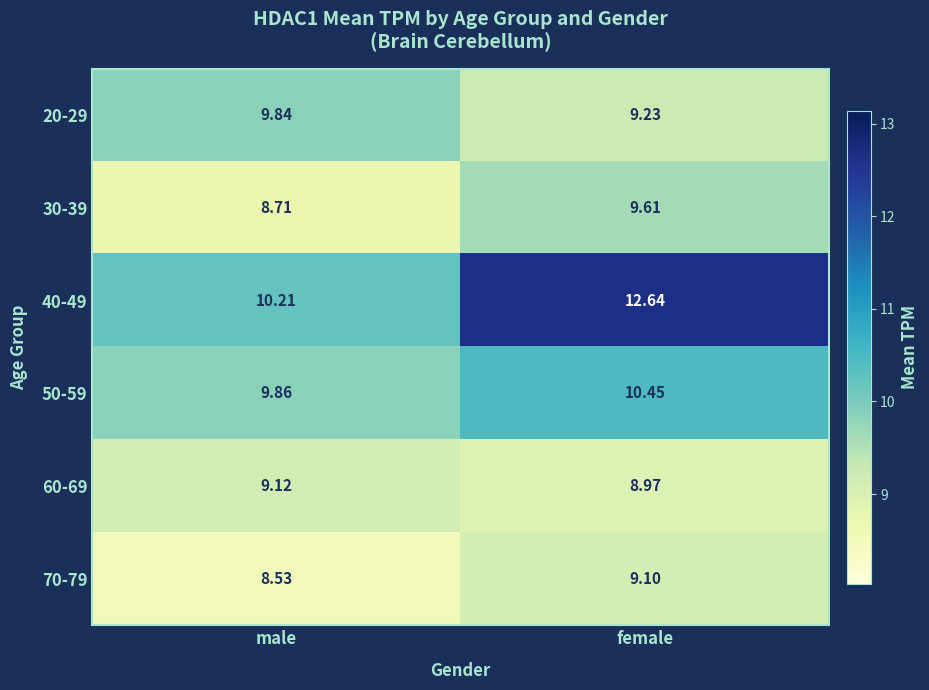

Which series has the largest total across all categories?

40-49